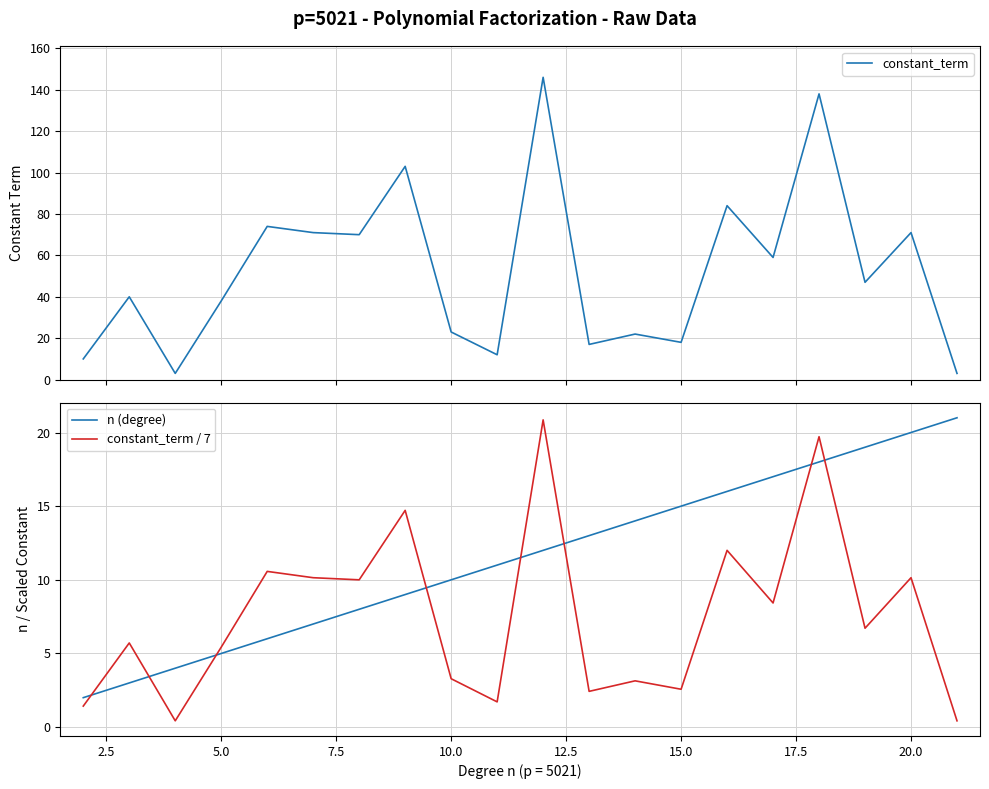

Which series ends up on top after the final intersection of n (degree) and constant_term / 7?

n (degree)